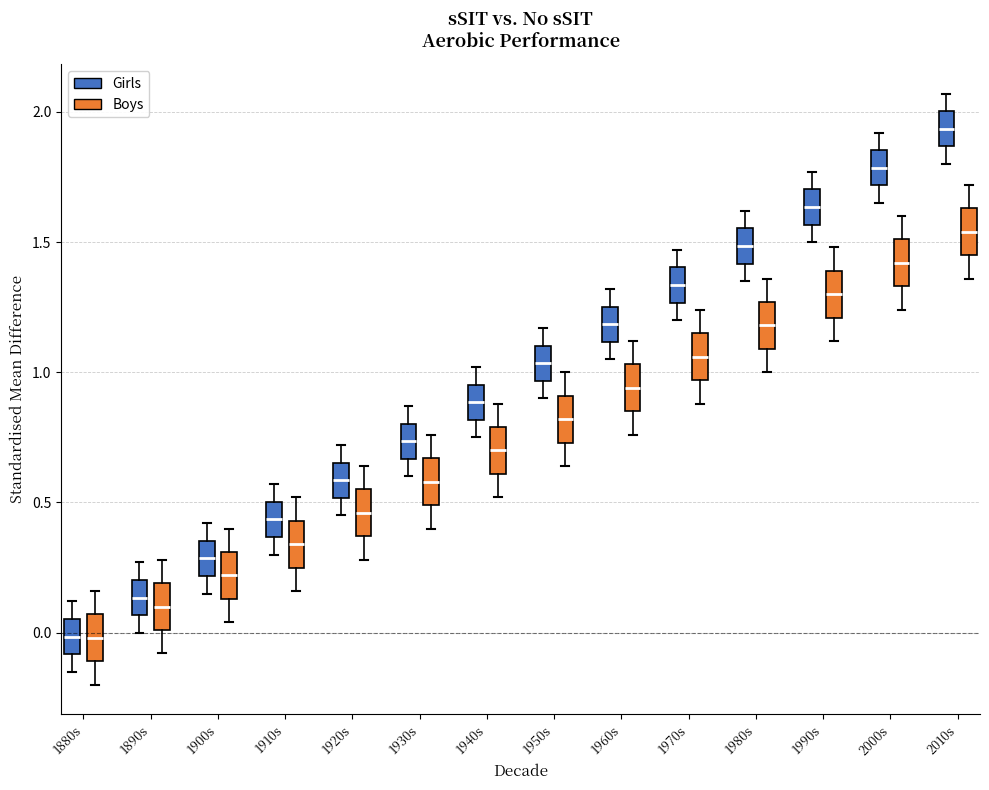

Reading left to right, transcribe this box plot: for each box, give where its median line is, the range the box spans, and where its two whiskers end, as read against the y-axis. The values are not printed on the chart, so give them approximately, as read against the axis.

1880s (Girls): median 0.00, box -0.10 to 0.05, whiskers -0.15 to 0.10
1880s (Boys): median 0.00, box -0.10 to 0.05, whiskers -0.20 to 0.15
1890s (Girls): median 0.15, box 0.05 to 0.20, whiskers 0.00 to 0.25
1890s (Boys): median 0.10, box 0.00 to 0.20, whiskers -0.10 to 0.30
1900s (Girls): median 0.30, box 0.20 to 0.35, whiskers 0.15 to 0.40
1900s (Boys): median 0.20, box 0.15 to 0.30, whiskers 0.05 to 0.40
1910s (Girls): median 0.45, box 0.35 to 0.50, whiskers 0.30 to 0.55
1910s (Boys): median 0.35, box 0.25 to 0.45, whiskers 0.15 to 0.50
1920s (Girls): median 0.60, box 0.50 to 0.65, whiskers 0.45 to 0.70
1920s (Boys): median 0.45, box 0.35 to 0.55, whiskers 0.30 to 0.65
1930s (Girls): median 0.75, box 0.65 to 0.80, whiskers 0.60 to 0.85
1930s (Boys): median 0.60, box 0.50 to 0.65, whiskers 0.40 to 0.75
1940s (Girls): median 0.90, box 0.80 to 0.95, whiskers 0.75 to 1.00
1940s (Boys): median 0.70, box 0.60 to 0.80, whiskers 0.50 to 0.90
1950s (Girls): median 1.05, box 0.95 to 1.10, whiskers 0.90 to 1.15
1950s (Boys): median 0.80, box 0.75 to 0.90, whiskers 0.65 to 1.00
1960s (Girls): median 1.20, box 1.10 to 1.25, whiskers 1.05 to 1.30
1960s (Boys): median 0.95, box 0.85 to 1.05, whiskers 0.75 to 1.10
1970s (Girls): median 1.35, box 1.25 to 1.40, whiskers 1.20 to 1.45
1970s (Boys): median 1.05, box 0.95 to 1.15, whiskers 0.90 to 1.25
1980s (Girls): median 1.50, box 1.40 to 1.55, whiskers 1.35 to 1.60
1980s (Boys): median 1.20, box 1.10 to 1.25, whiskers 1.00 to 1.35
1990s (Girls): median 1.65, box 1.55 to 1.70, whiskers 1.50 to 1.75
1990s (Boys): median 1.30, box 1.20 to 1.40, whiskers 1.10 to 1.50
2000s (Girls): median 1.80, box 1.70 to 1.85, whiskers 1.65 to 1.90
2000s (Boys): median 1.40, box 1.35 to 1.50, whiskers 1.25 to 1.60
2010s (Girls): median 1.95, box 1.85 to 2.00, whiskers 1.80 to 2.05
2010s (Boys): median 1.55, box 1.45 to 1.65, whiskers 1.35 to 1.70